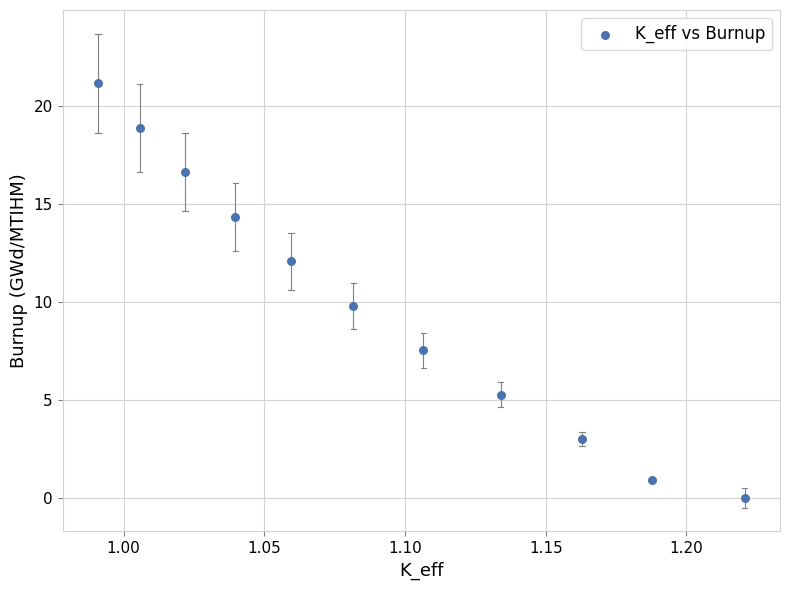

What is the average Y value?

10.0